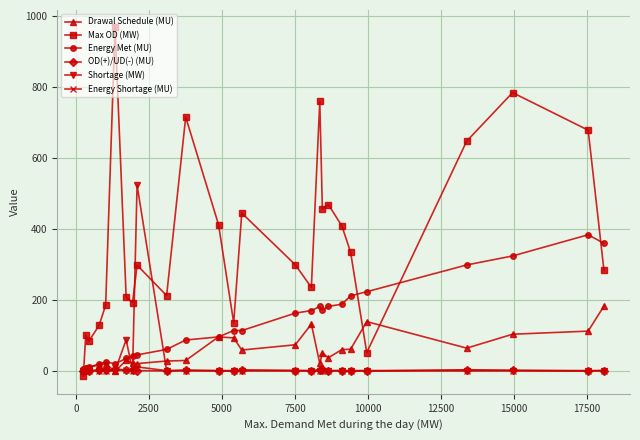

Which series has the largest range (max minus min)?

Max OD (MW)